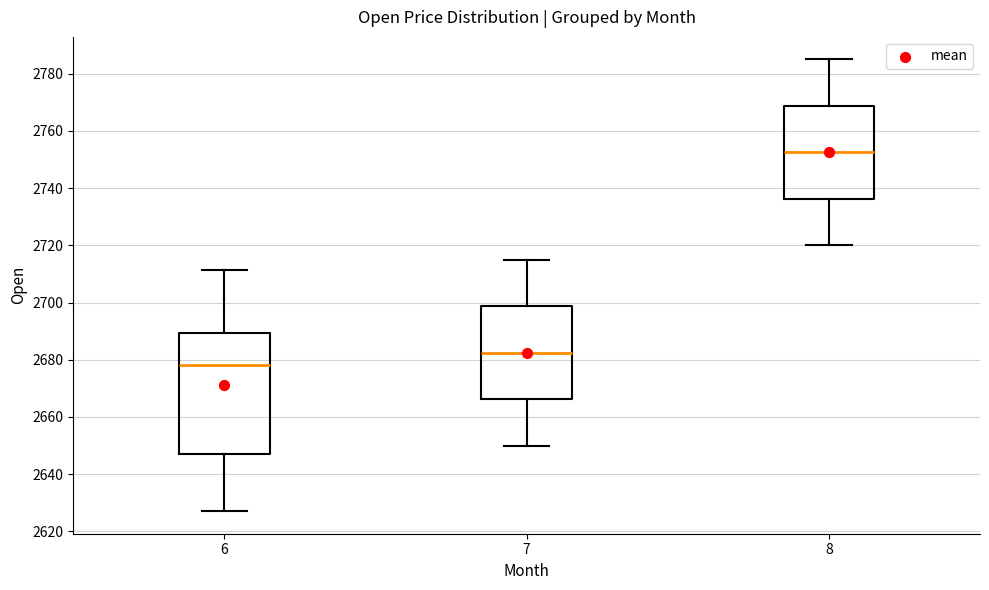

Where does the median line of the box at x = 7 sit on the y-axis? The values are not printed on the chart, so give them approximately, as read against the axis.

2682